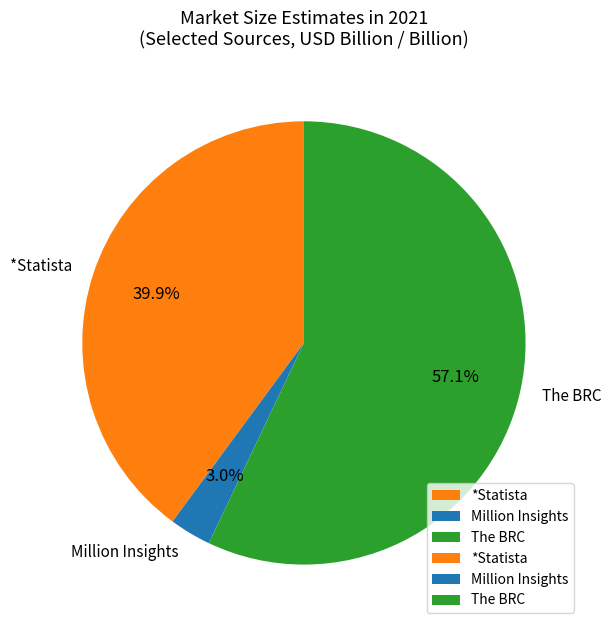

Rank the categories by value from highest to lowest.

The BRC, *Statista, Million Insights